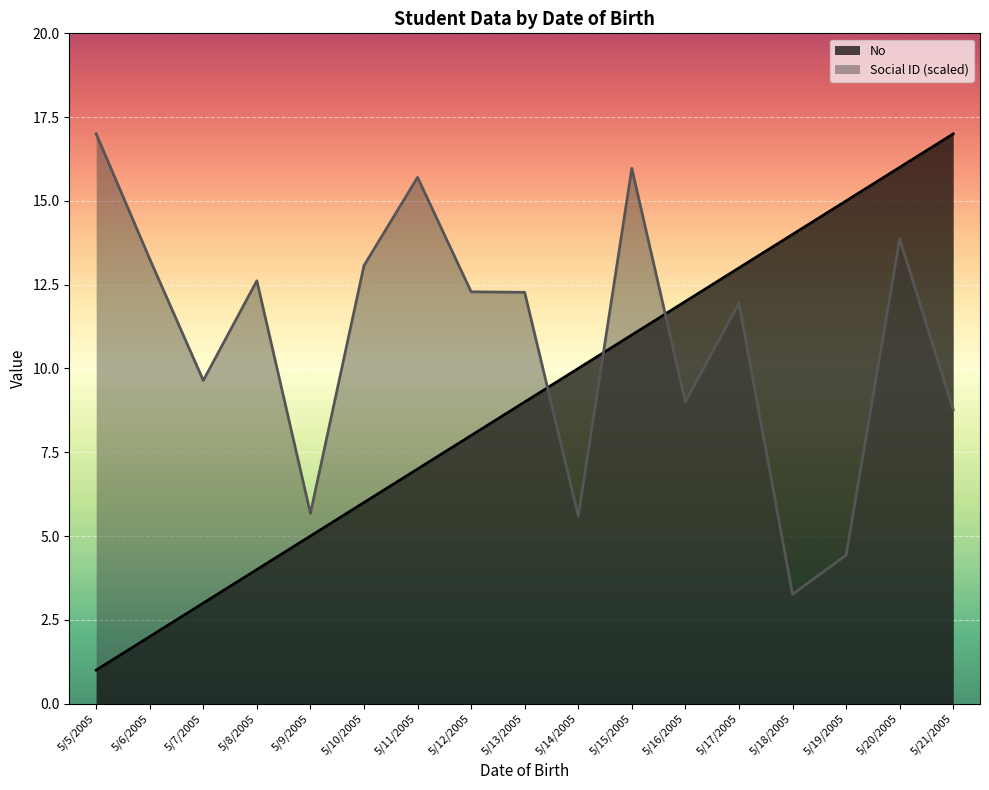

What is the sum of the Social ID (scaled) values at 5/8/2005 and 5/18/2005?

15.9